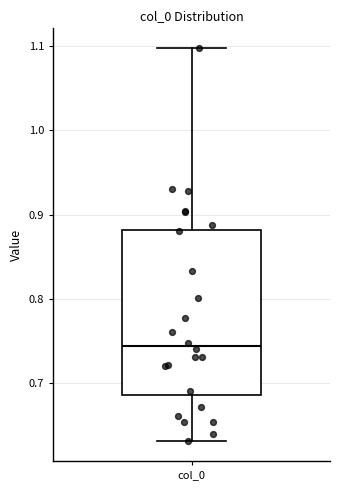

Where is the lower edge of the box for col_0 on the y-axis? The values are not printed on the chart, so give them approximately, as read against the axis.

0.69